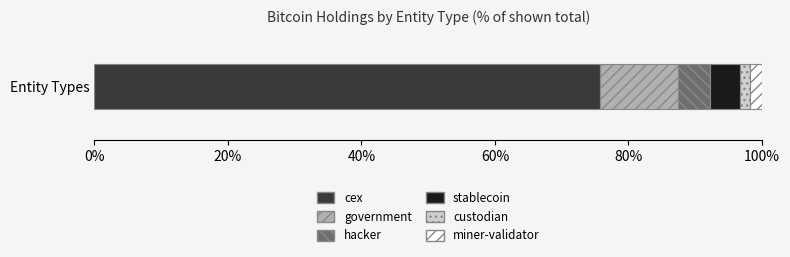

Is it true that cex equals 35.9 at Entity Types?

False